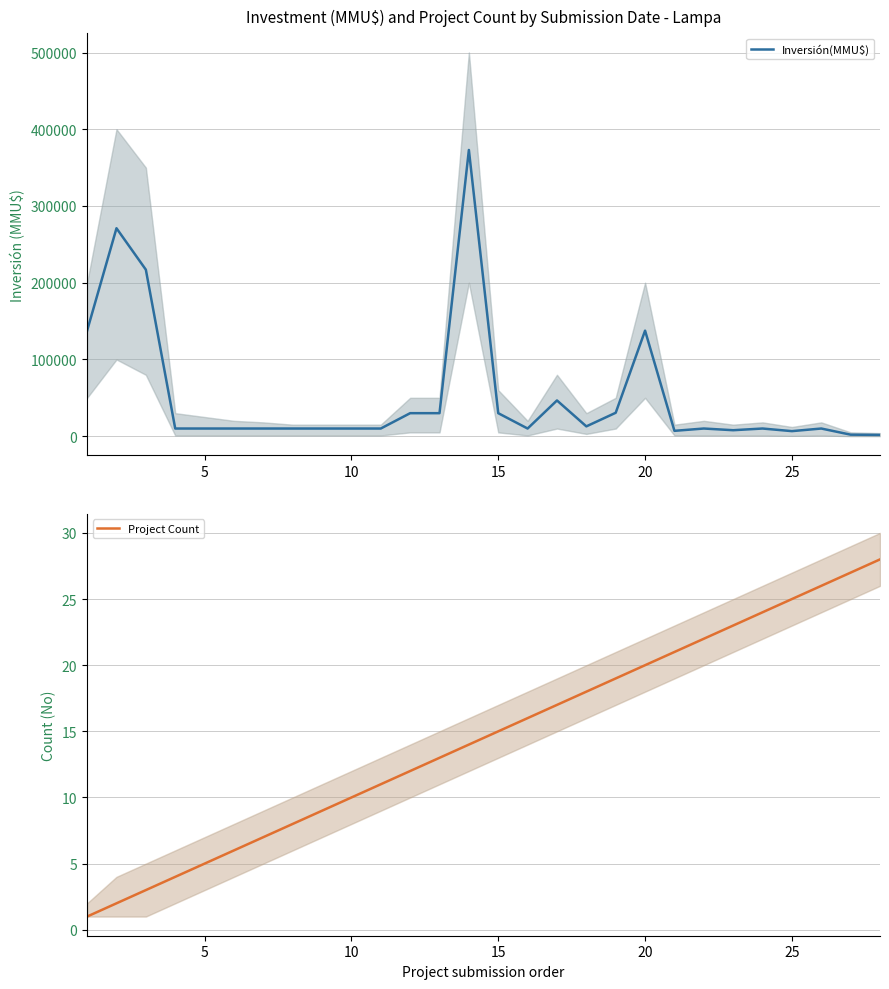

What is the smallest value displayed?

1